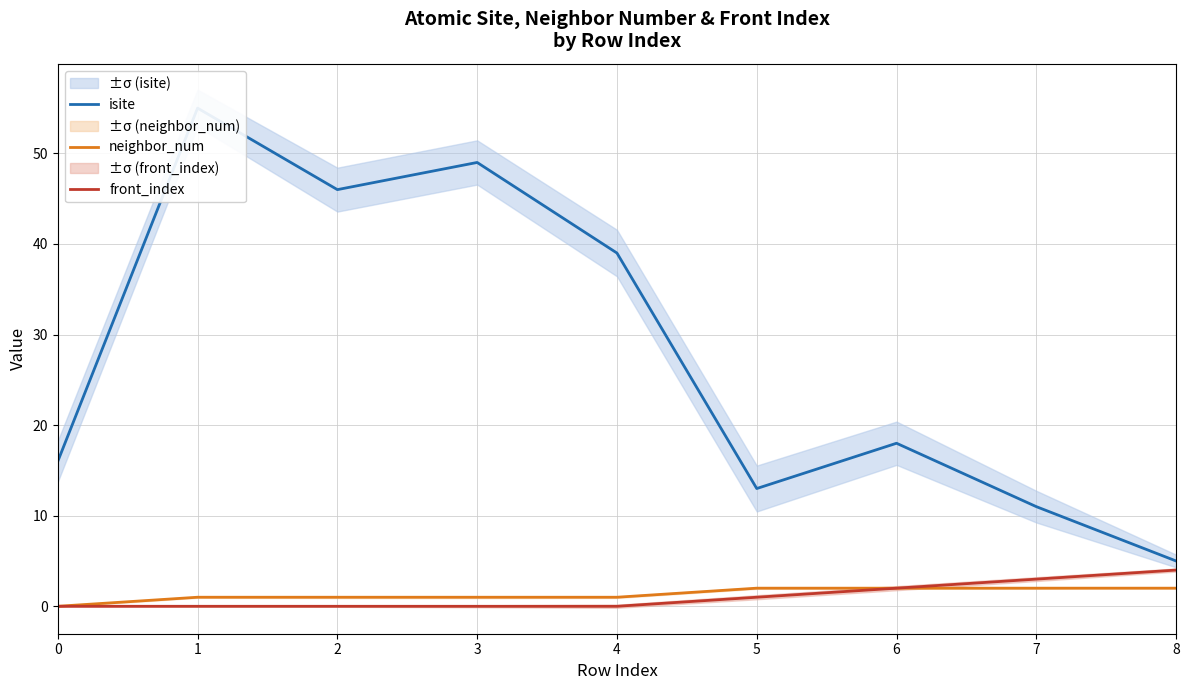

How many interior local peaks does the isite series have?

3